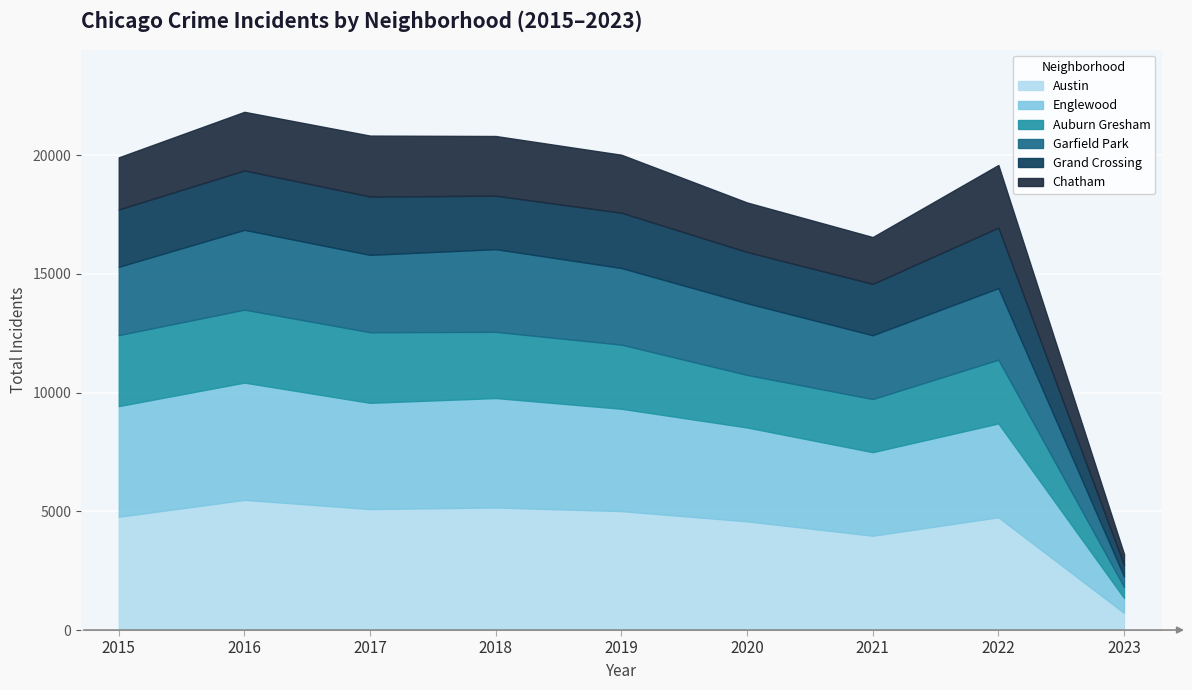

Read the Austin value at 2016.

5481